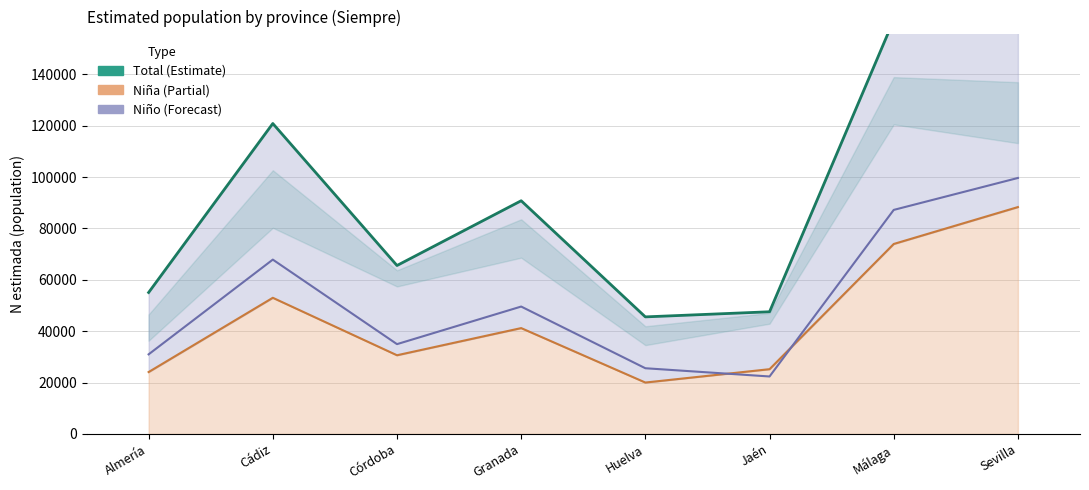

True or false: the data shows 45554 at Huelva.

True